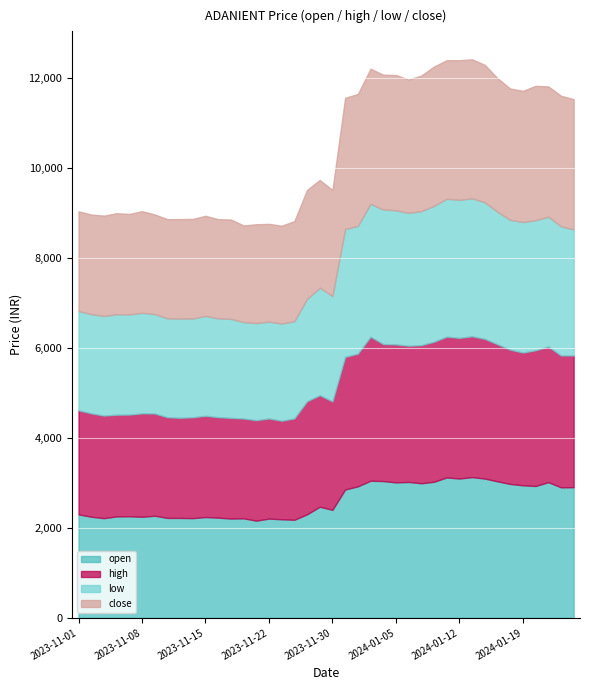

What are all the series names shown in the legend?

open, high, low, close